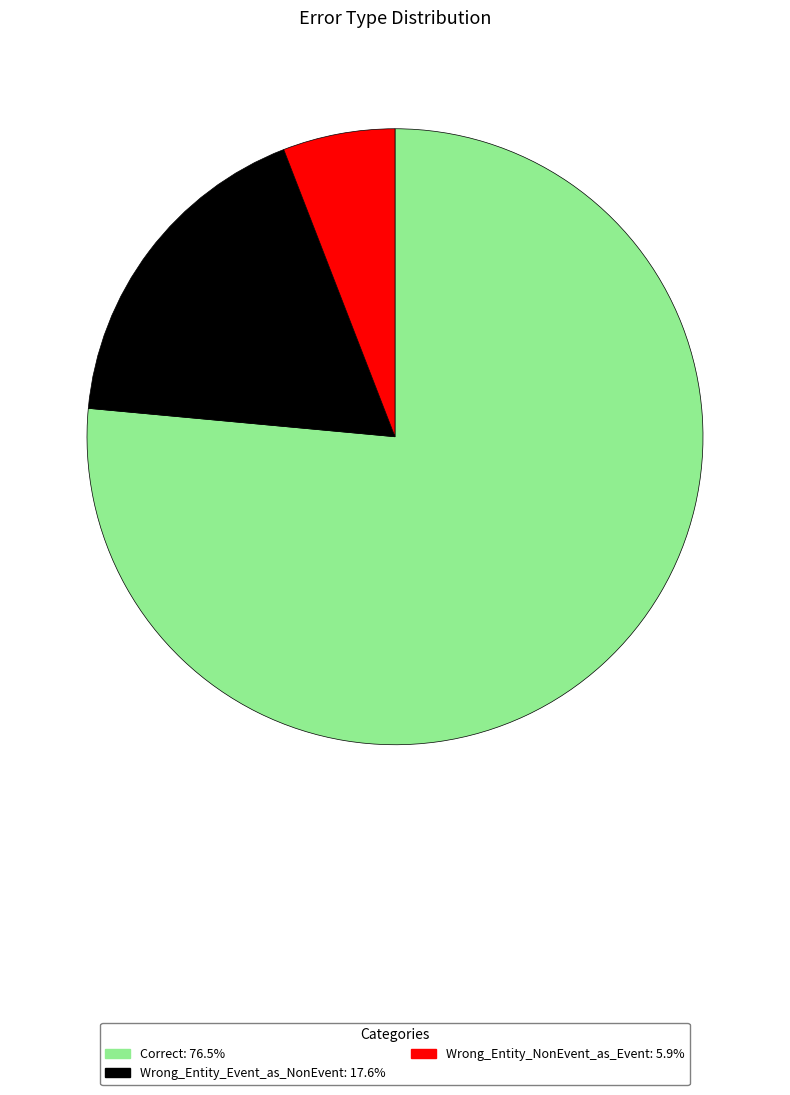

Which slice represents more than half of the pie?

Correct